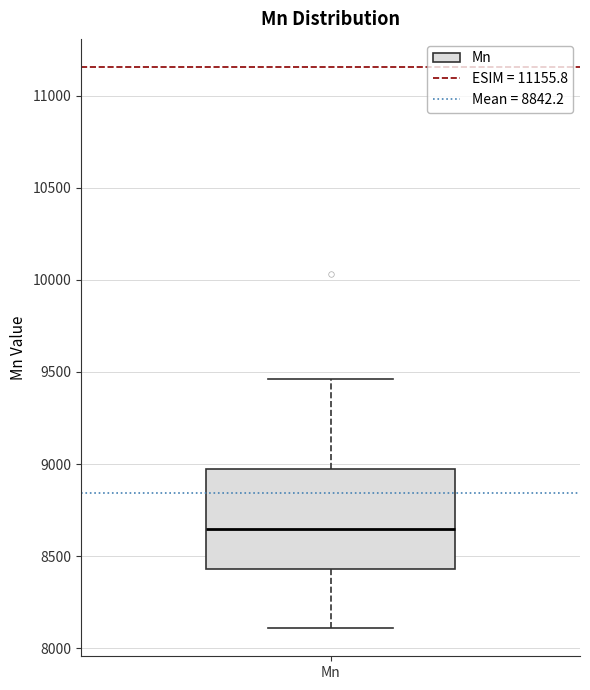

Transcribe this box plot: give where the median line is, the range the box spans, and where the two whiskers end, as read against the y-axis. The values are not printed on the chart, so give them approximately, as read against the axis.

median 8650, box 8450 to 8950, whiskers 8100 to 9450